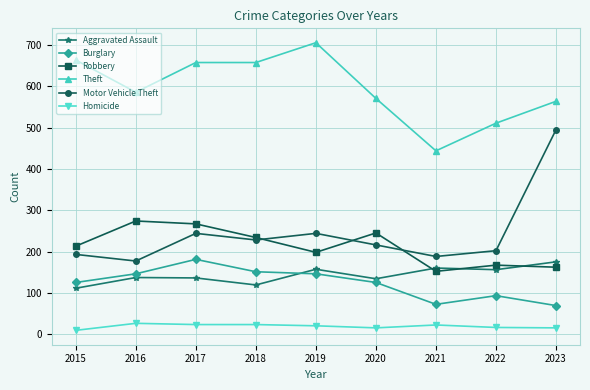

After their last crossing, which series has the higher values: Burglary or Aggravated Assault?

Aggravated Assault